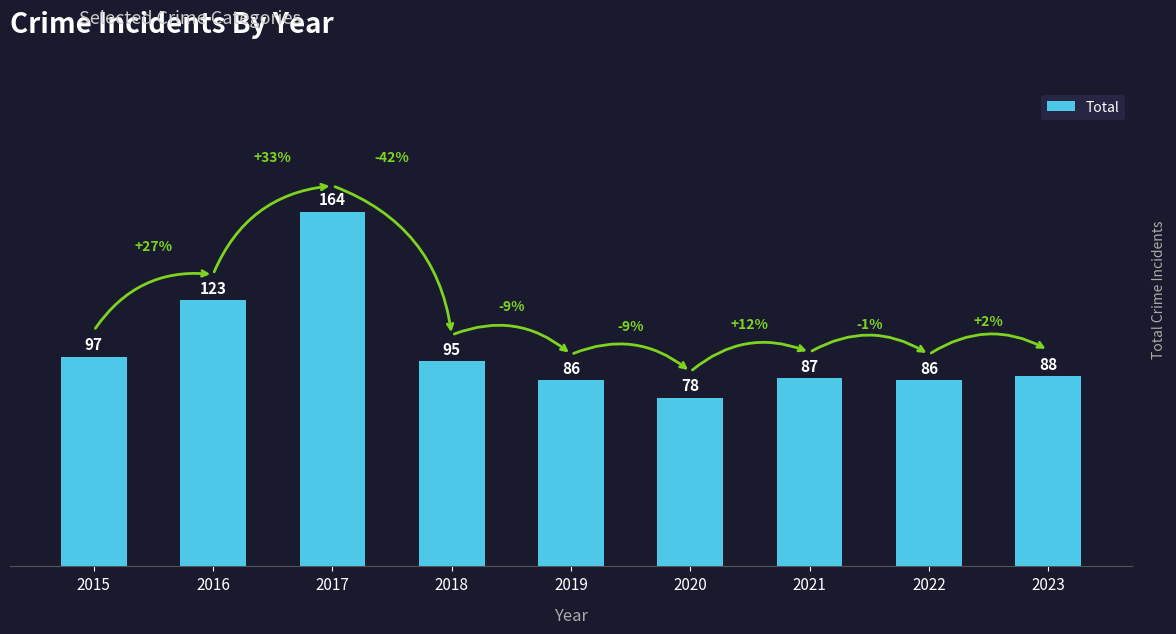

What is the approximate value at 2020?

78